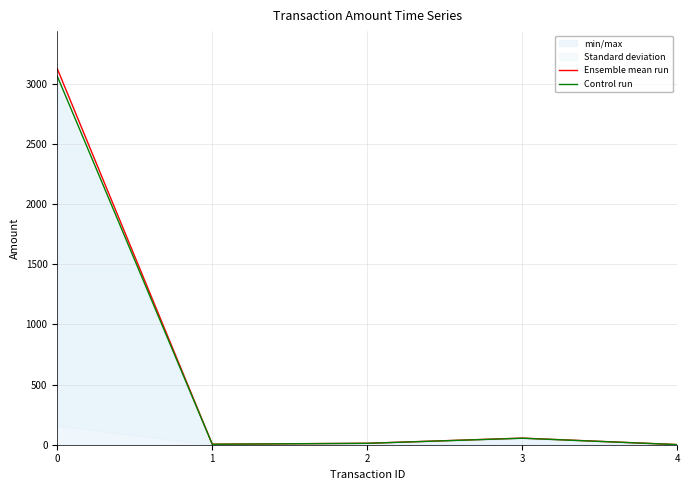

How many values in the Control run series exceed 11?

3